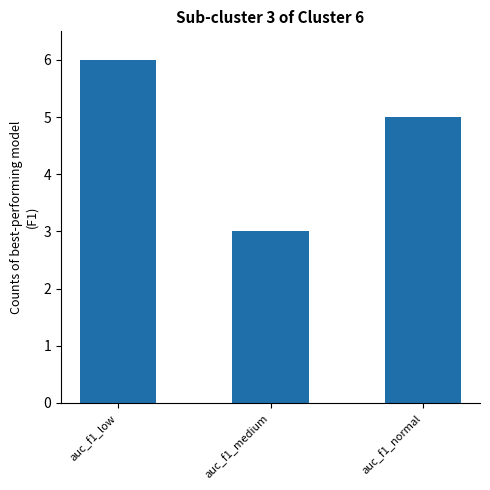

Reading left to right, what are all the values shown in this chart?

auc_f1_low=6	auc_f1_medium=3	auc_f1_normal=5